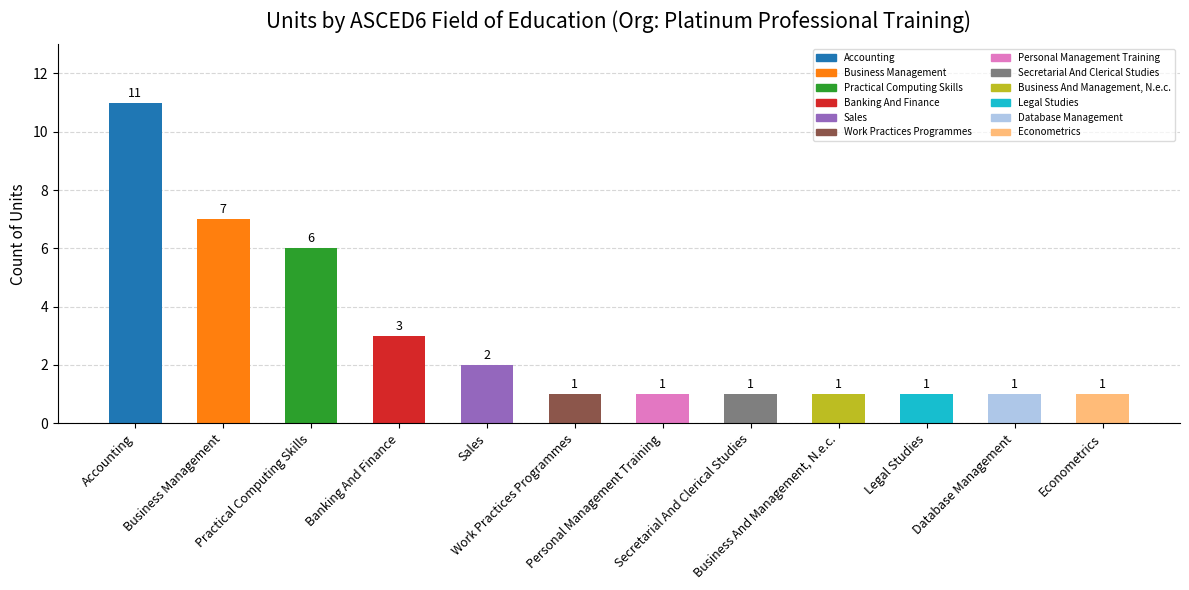

What is the average value?

3